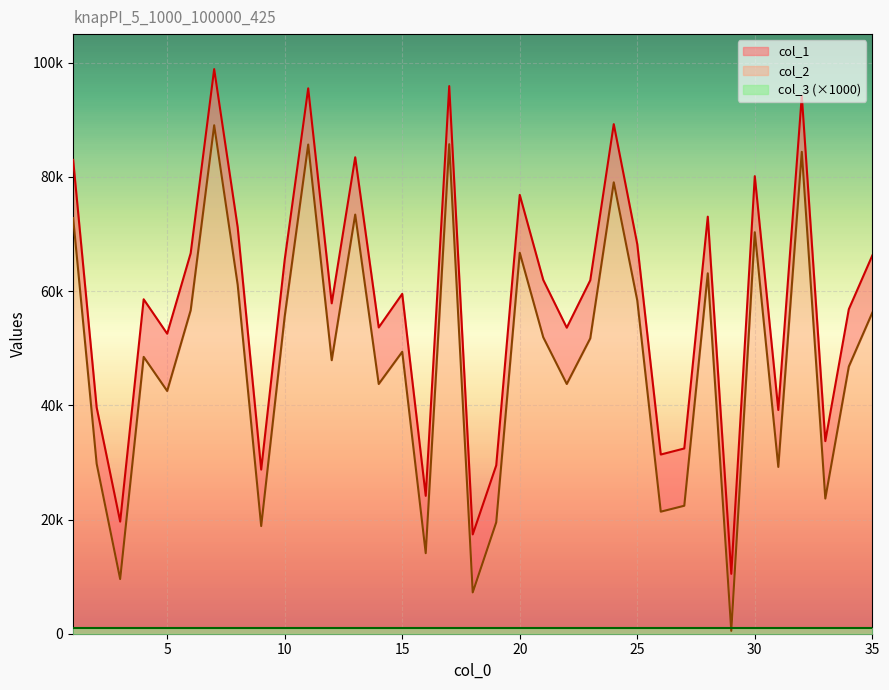

How many interior local valleys does the col_2 series have?

12